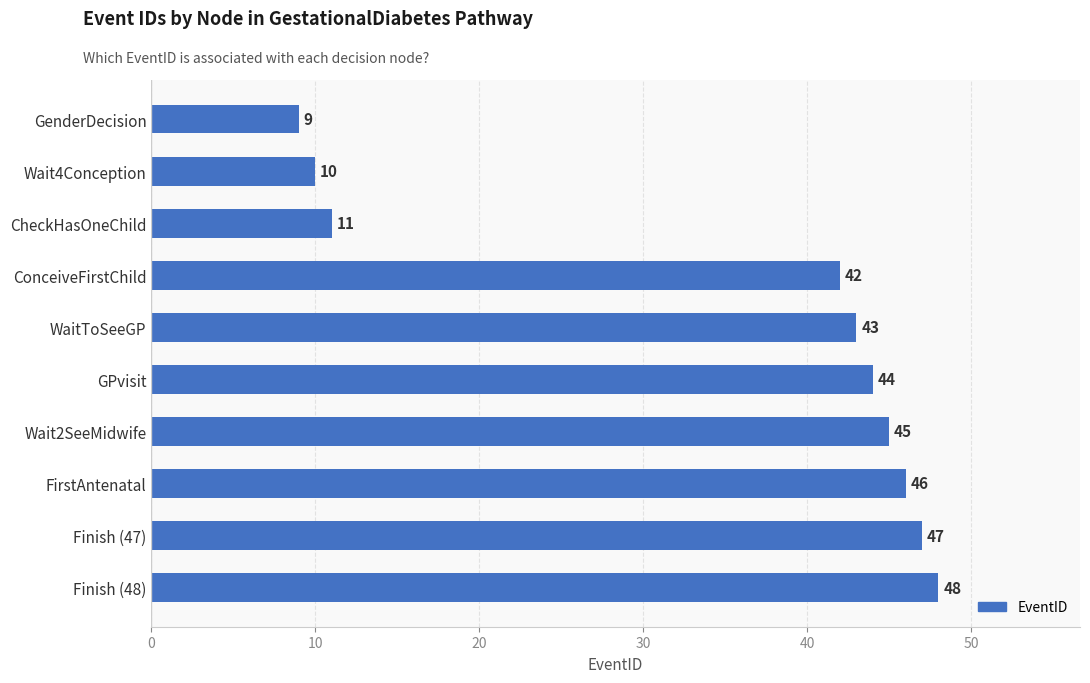

List the labels in order of value, largest first.

Finish (48), Finish (47), FirstAntenatal, Wait2SeeMidwife, GPvisit, WaitToSeeGP, ConceiveFirstChild, CheckHasOneChild, Wait4Conception, GenderDecision